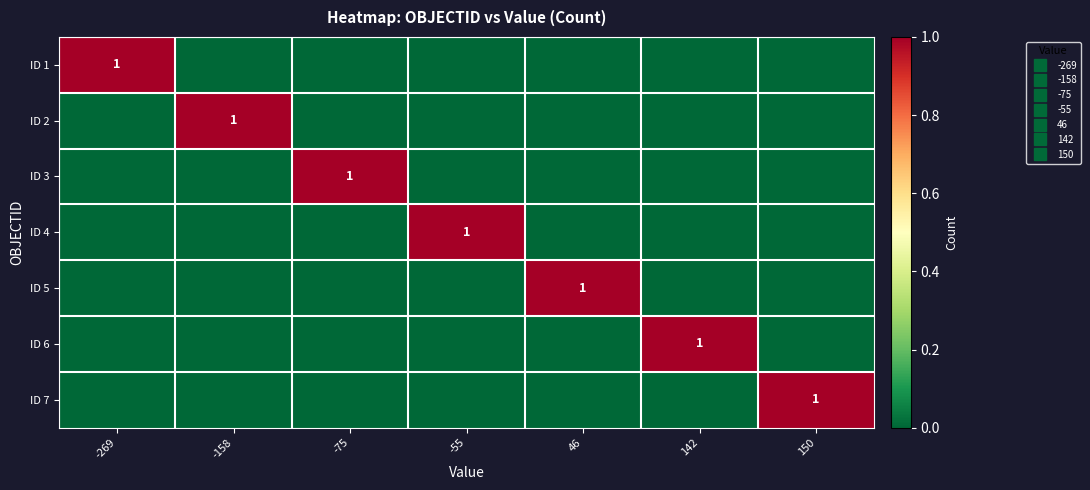

What is the greatest value displayed?

1